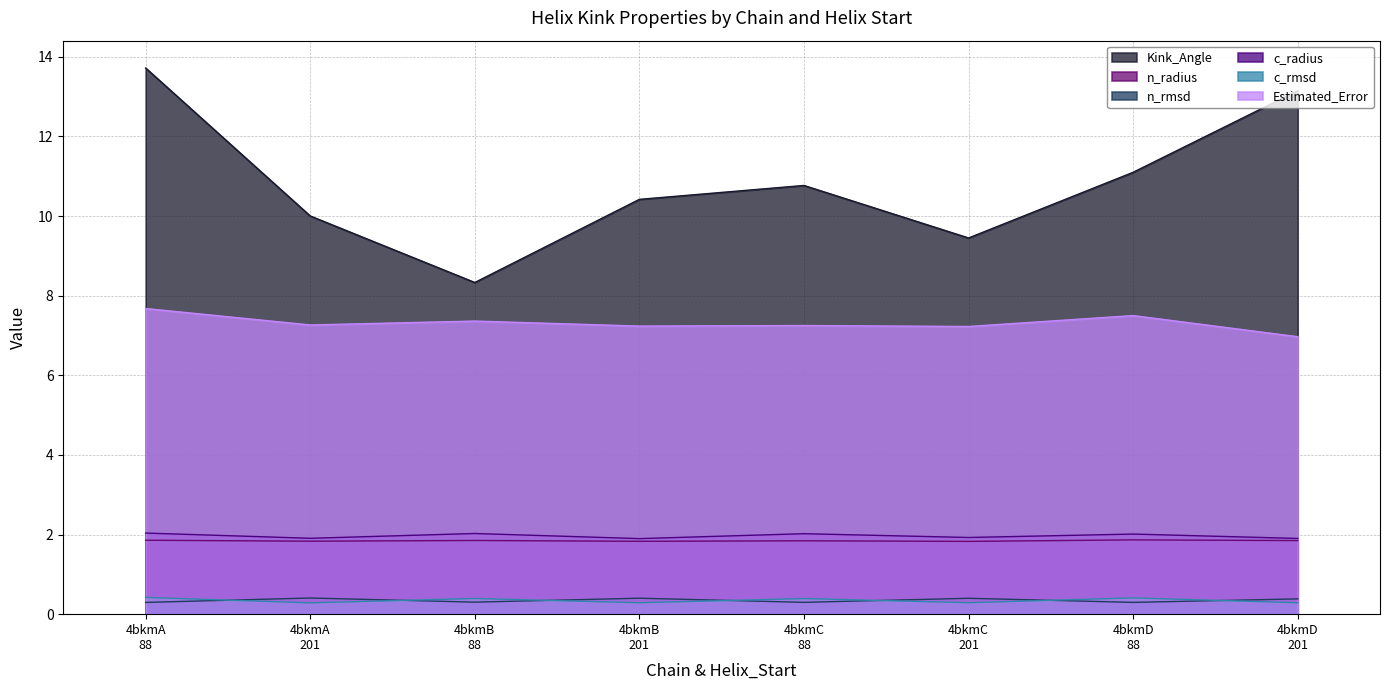

Count the number of categories in the chart.

8